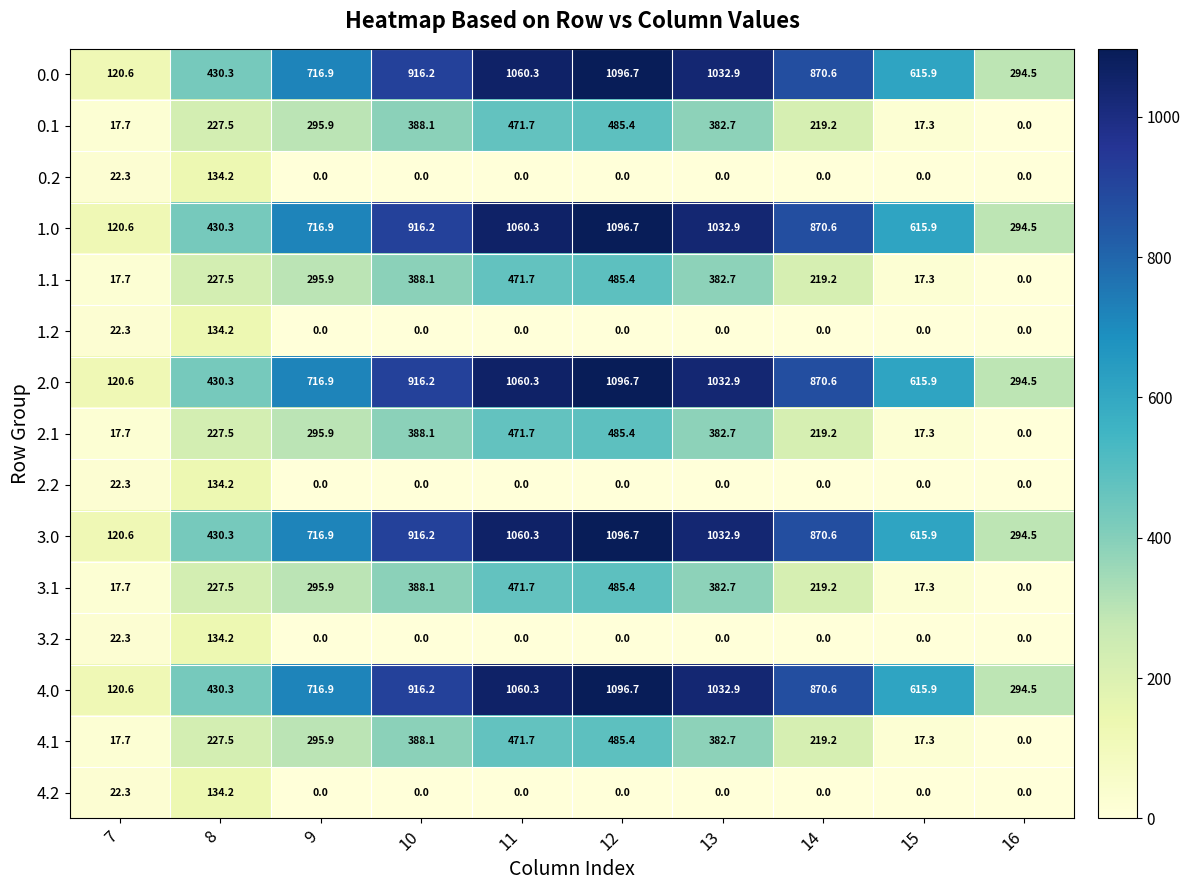

What is the spread (max minus min) of values at 7?

102.9